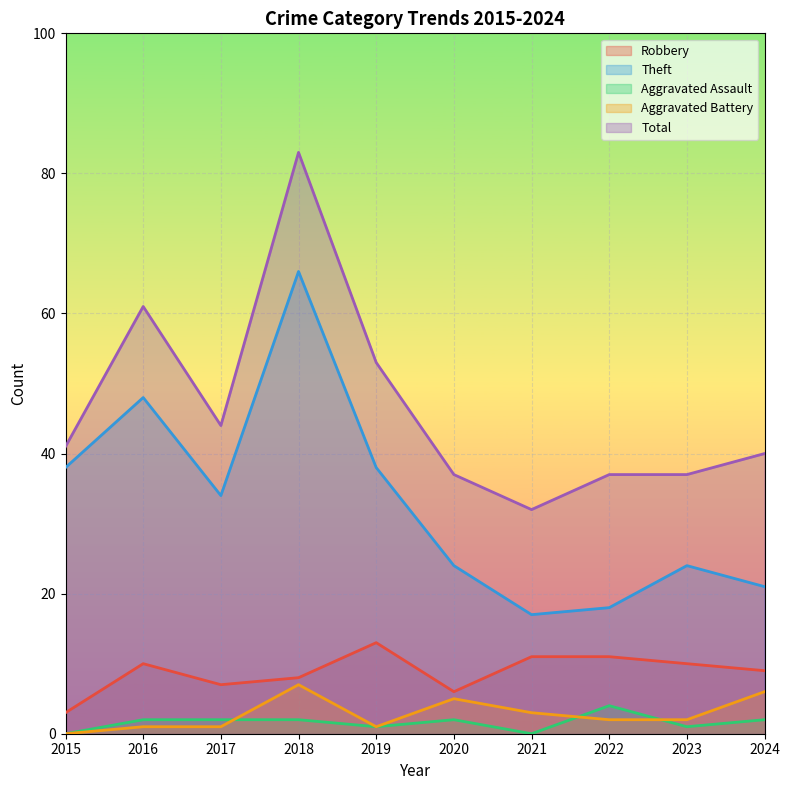

How many lines are shown in the chart?

5